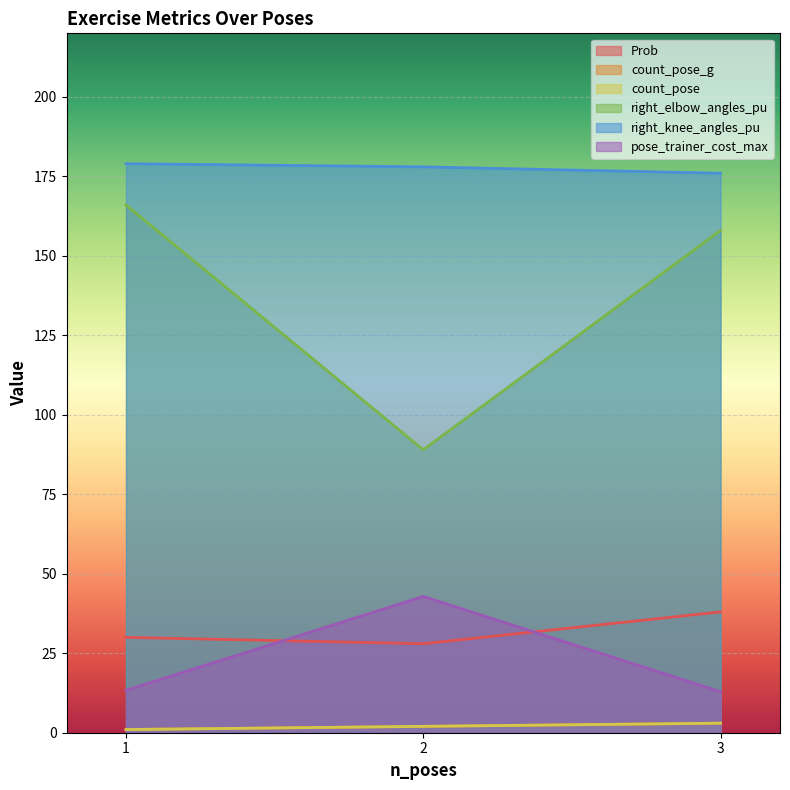

Is it true that count_pose equals 3.9 at 3?

False